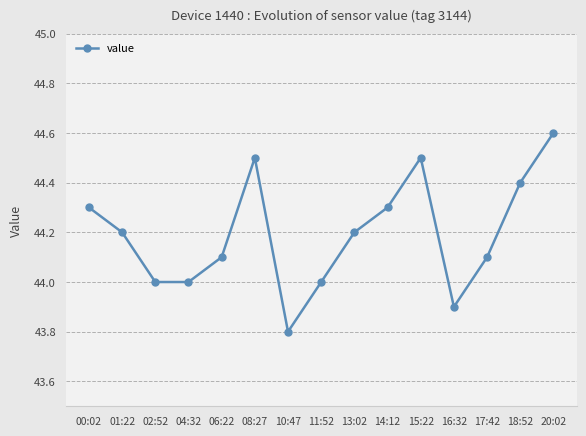

What is the label of the 13th point from the left?

17:42